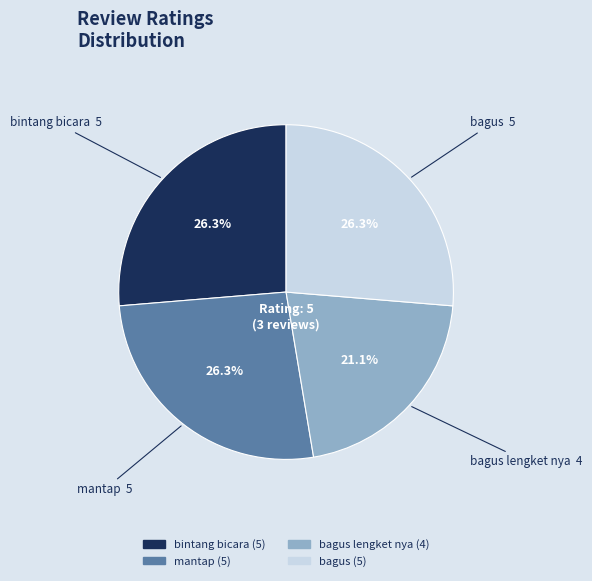

Is there a majority slice in this chart?

No